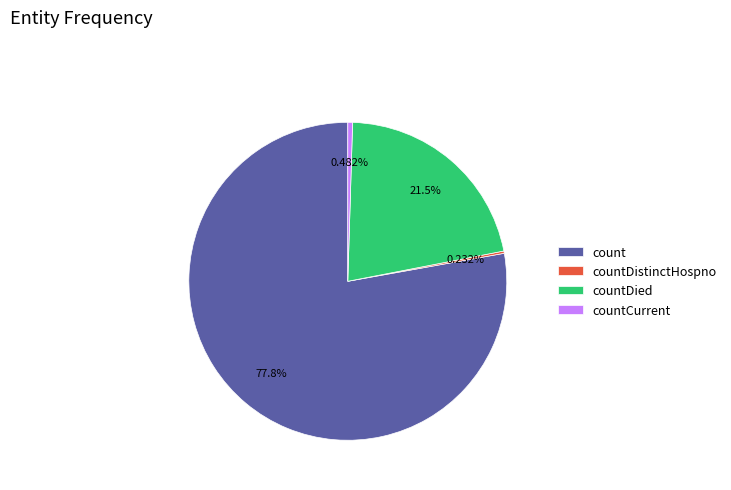

True or false: countCurrent accounts for 0% of the total.

True